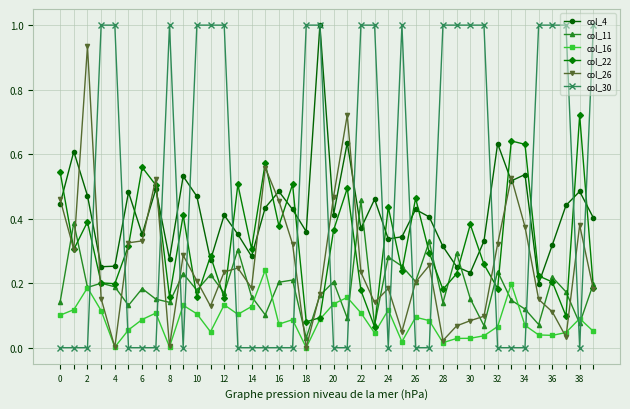

Which series ends up on top after the final intersection of col_22 and col_30?

col_30